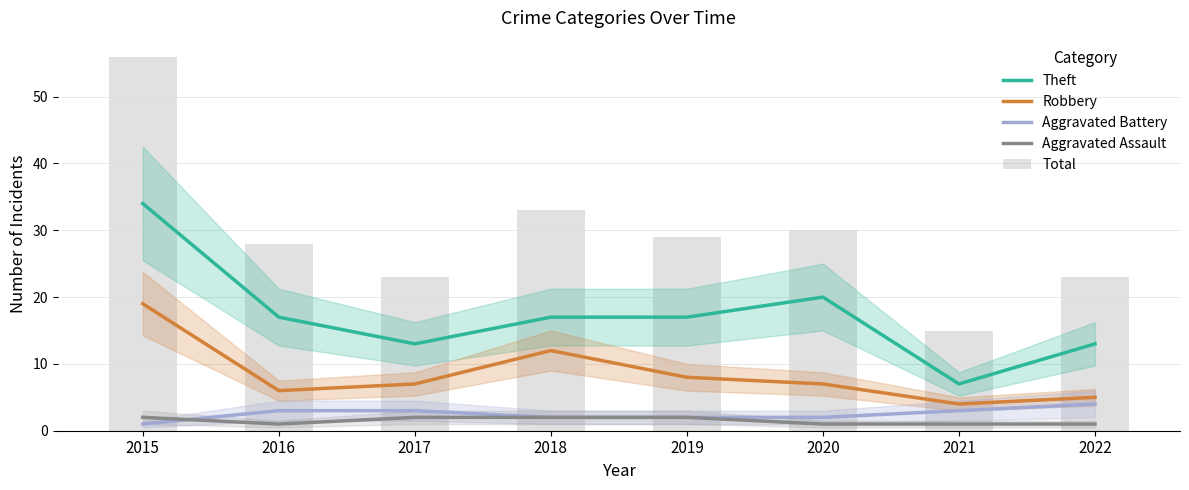

Is the value of Total at 2020 greater than the value of Theft at 2020?

Yes